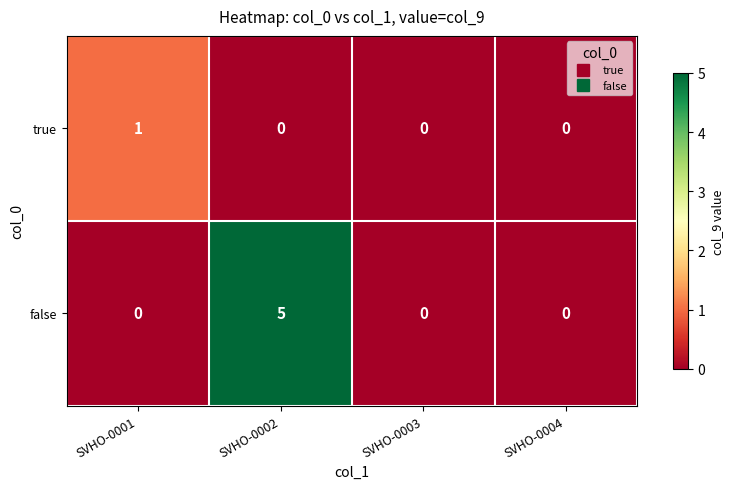

Which series changed the most between SVHO-0002 and SVHO-0004?

false